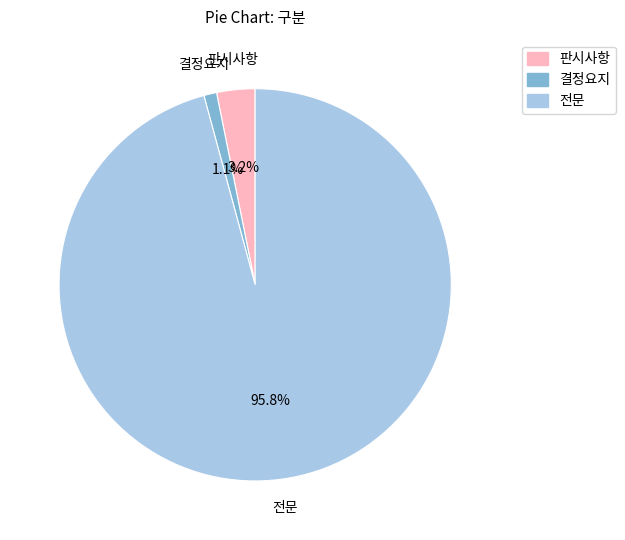

Which has a higher value, 전문 or 결정요지?

전문